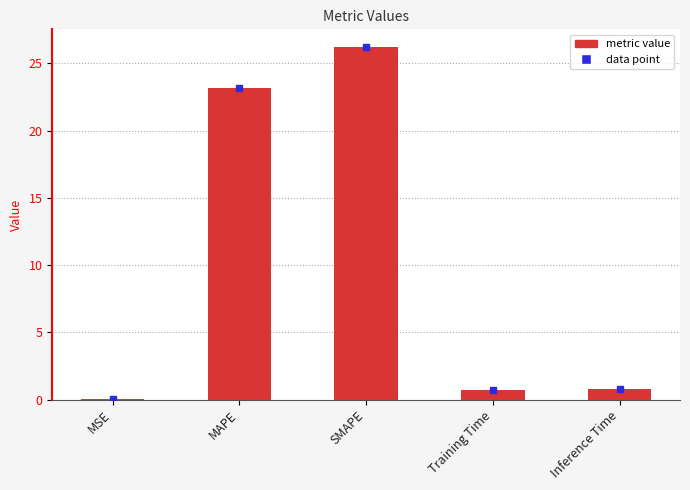

What is the change in value from SMAPE to Training Time?

-25.5